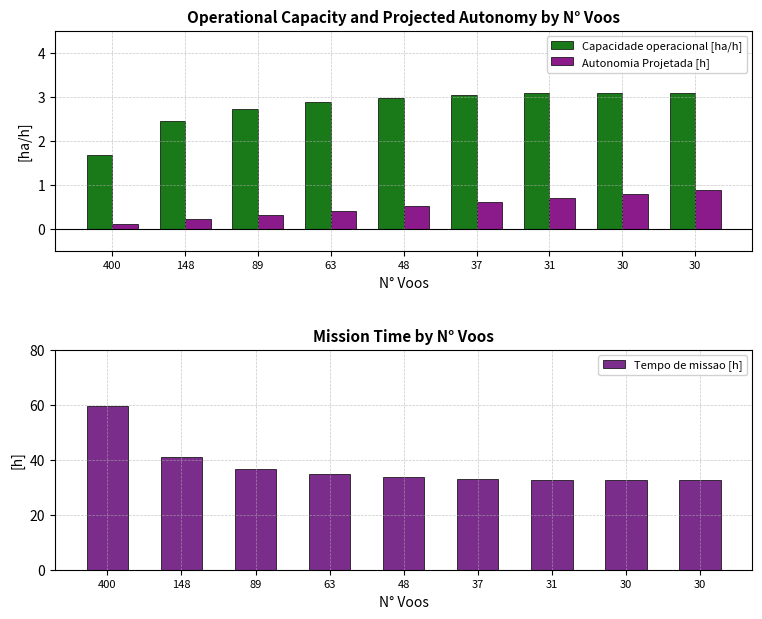

What is the total value across all series at 31?

36.3